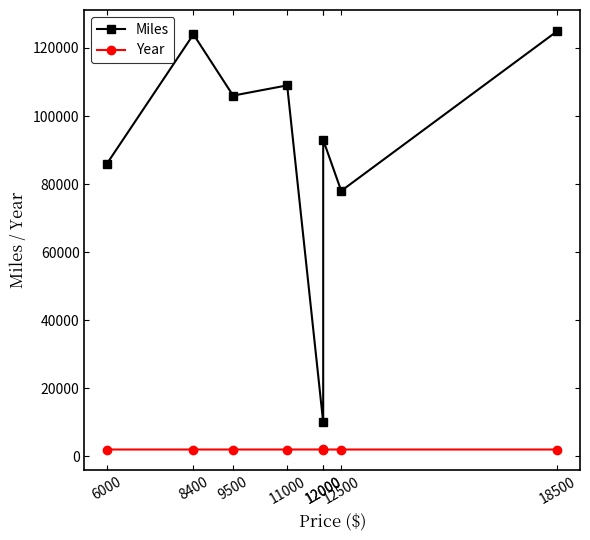

Which series has the largest total across all categories?

Miles